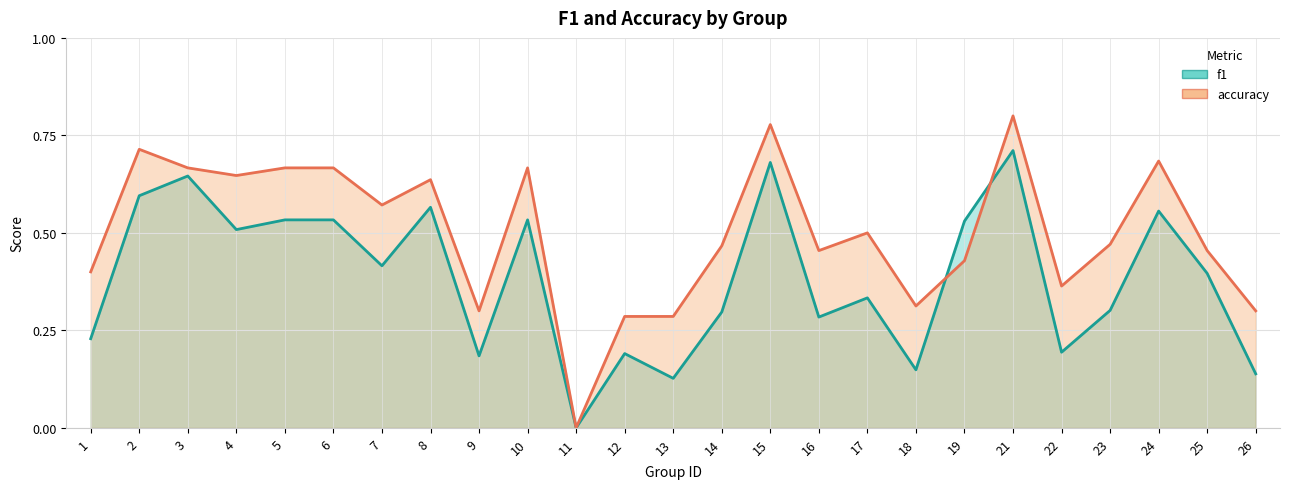

True or false: f1 has a value of 0.3 at 16.

True